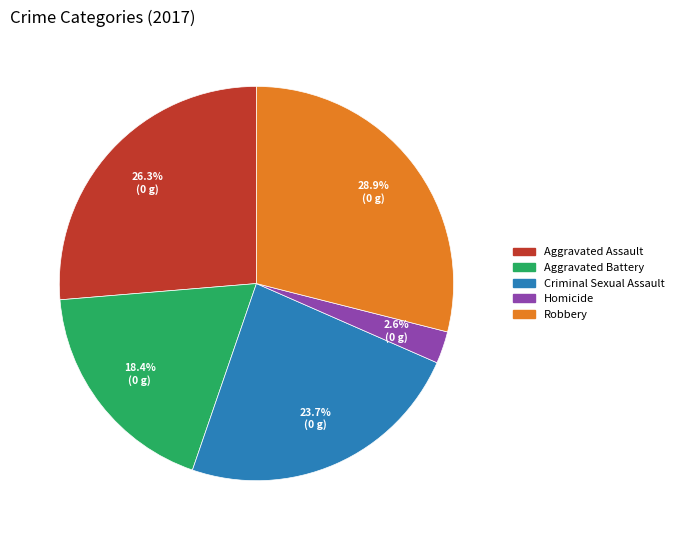

Which slice is the largest?

Robbery